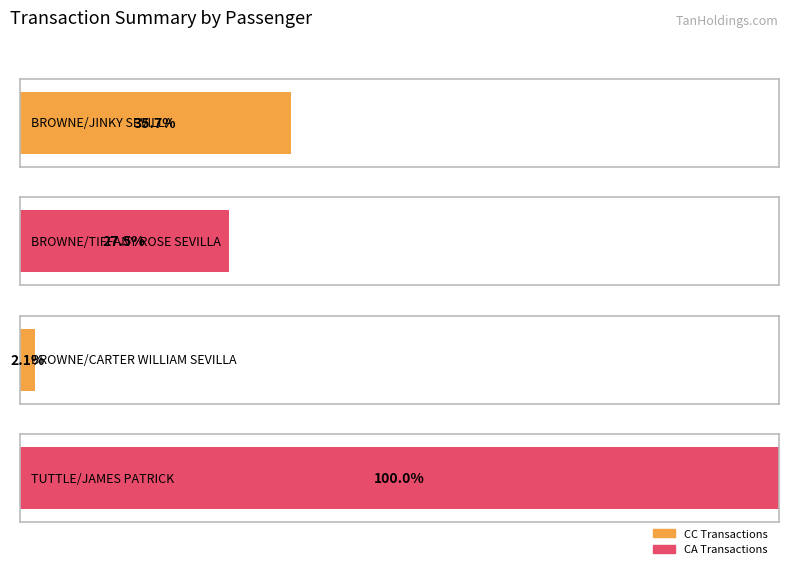

Are the bars horizontal?

Yes